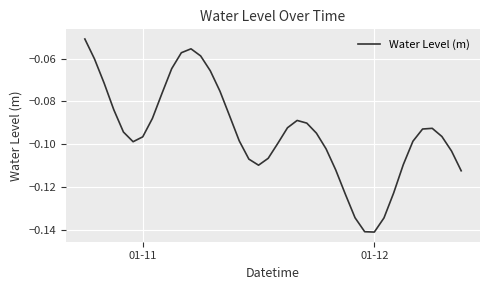

What is the smallest value displayed?

-0.1